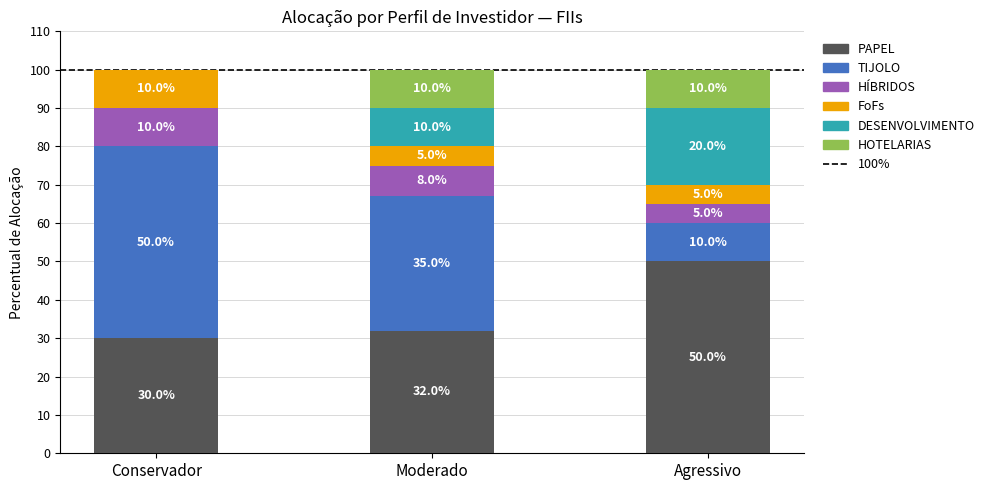

Does the chart contain stacked bars?

Yes